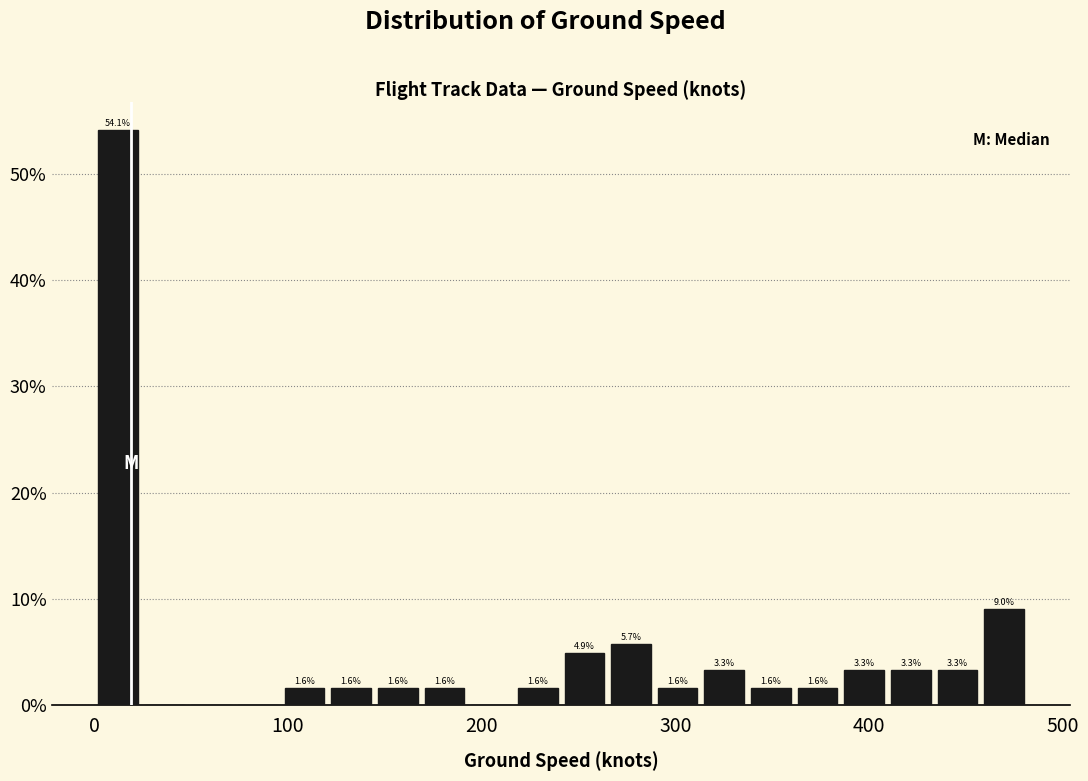

Around what value on the x-axis is the tallest bar? Give the approximate position of its centre, as read against the axis.

10